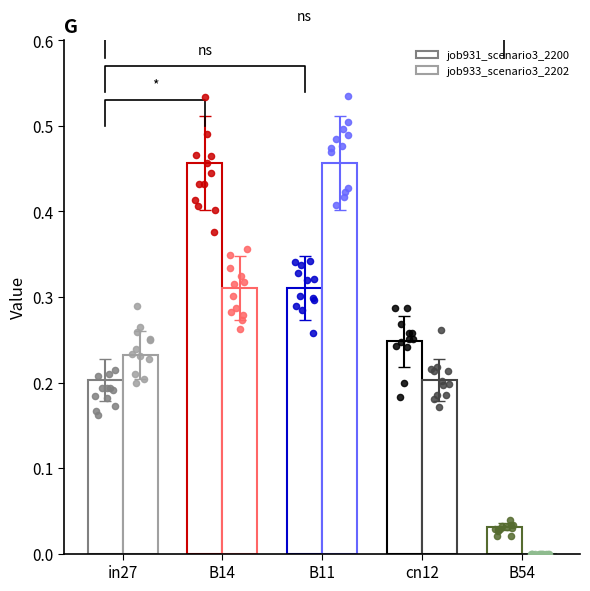

Which series contains the highest Y value?

job931_scenario3_2200